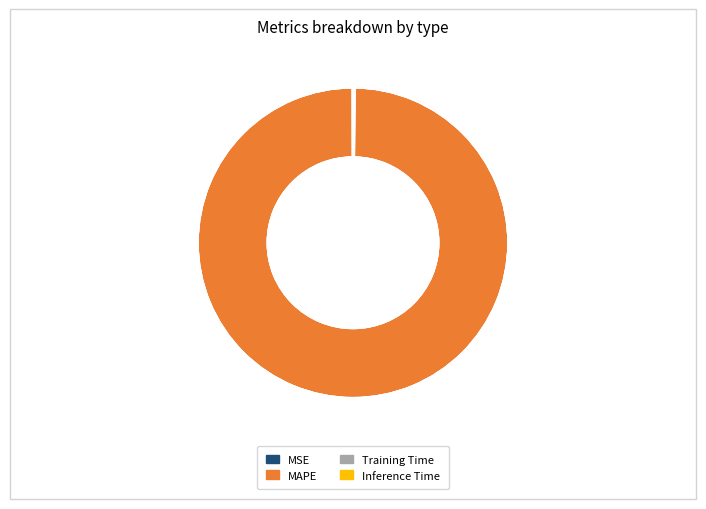

How many slices are in this pie chart?

4